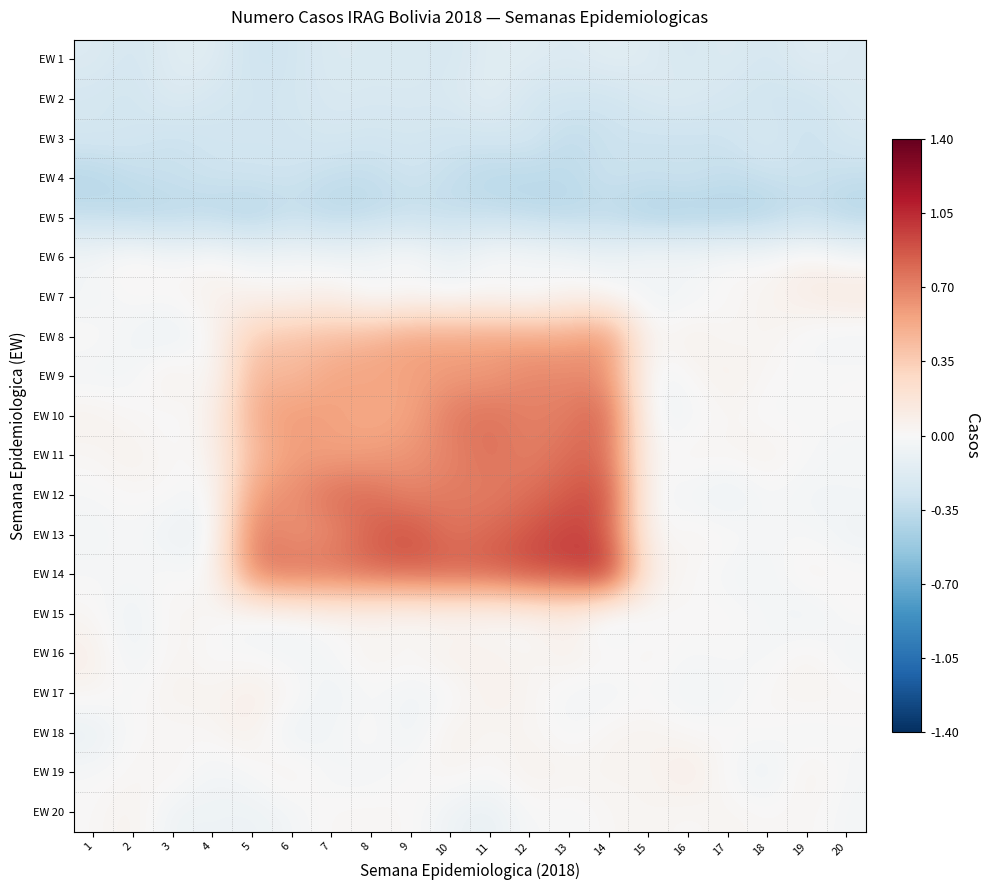

Which has a higher value, 19 or 20?

19